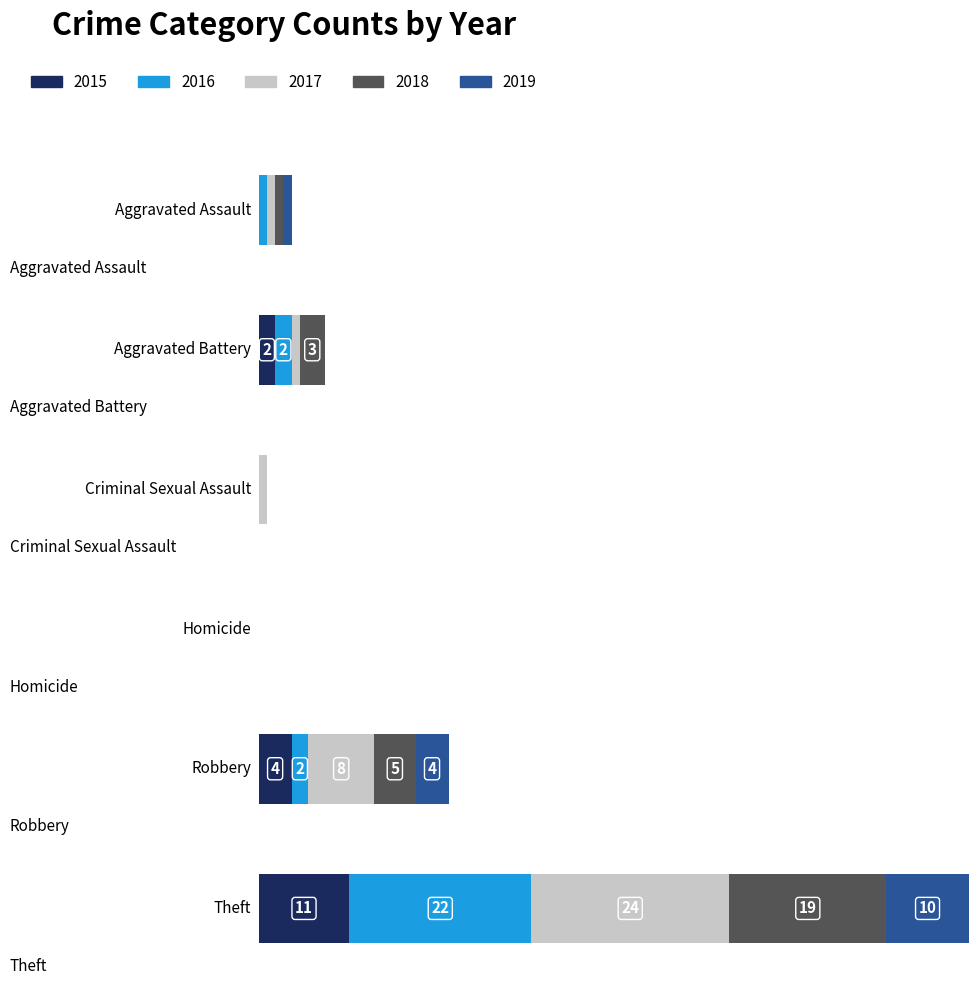

Reading right to left, extract all data points from this chart.

2015: Theft=11	Robbery=4	Homicide=0	Criminal Sexual Assault=0	Aggravated Battery=2	Aggravated Assault=0
2016: Theft=22	Robbery=2	Homicide=0	Criminal Sexual Assault=0	Aggravated Battery=2	Aggravated Assault=1
2017: Theft=24	Robbery=8	Homicide=0	Criminal Sexual Assault=1	Aggravated Battery=1	Aggravated Assault=1
2018: Theft=19	Robbery=5	Homicide=0	Criminal Sexual Assault=0	Aggravated Battery=3	Aggravated Assault=1
2019: Theft=10	Robbery=4	Homicide=0	Criminal Sexual Assault=0	Aggravated Battery=0	Aggravated Assault=1